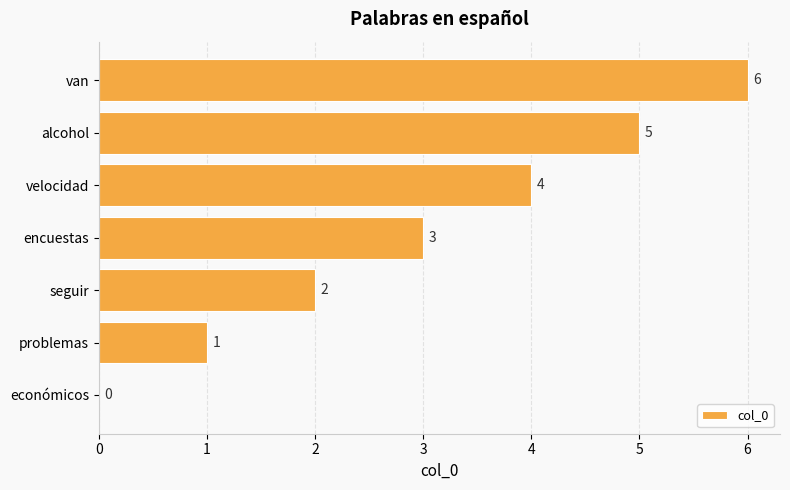

What is the sum of all values?

21